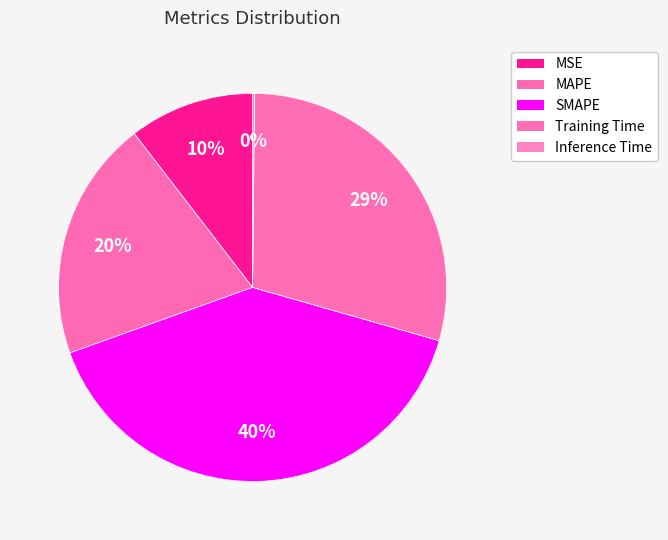

Rank the categories by value from lowest to highest.

Inference Time, MSE, MAPE, Training Time, SMAPE